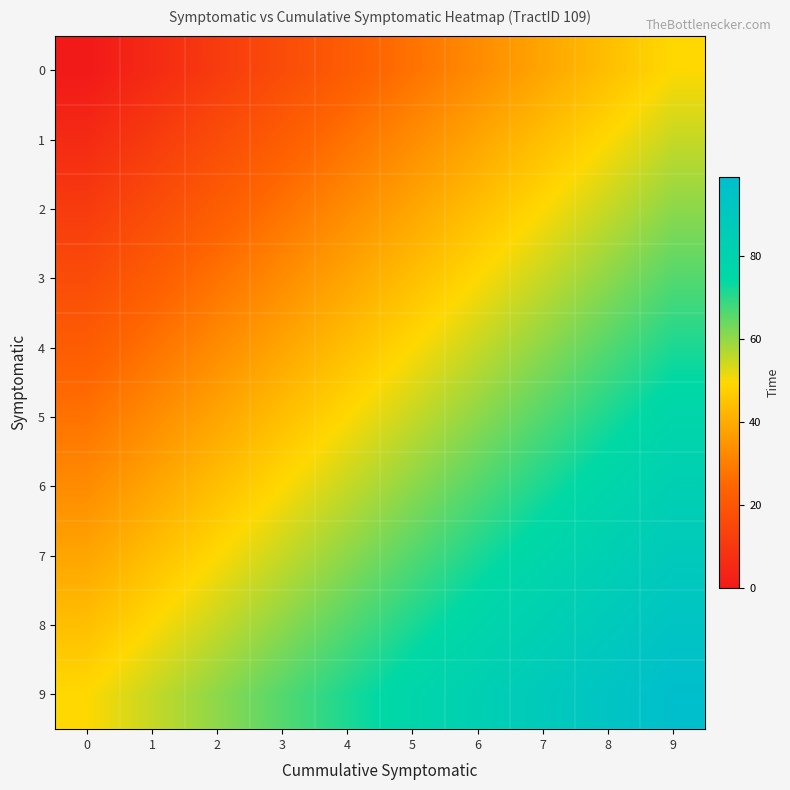

Reading right to left, transcribe all the data shown in this chart.

0: 9=49.5	8=44.0	7=38.5	6=33.0	5=27.5	4=22.0	3=16.5	2=11.0	1=5.5	0=0.0
1: 9=55.0	8=49.5	7=44.0	6=38.5	5=33.0	4=27.5	3=22.0	2=16.5	1=11.0	0=5.5
2: 9=60.5	8=55.0	7=49.5	6=44.0	5=38.5	4=33.0	3=27.5	2=22.0	1=16.5	0=11.0
3: 9=66.0	8=60.5	7=55.0	6=49.5	5=44.0	4=38.5	3=33.0	2=27.5	1=22.0	0=16.5
4: 9=71.5	8=66.0	7=60.5	6=55.0	5=49.5	4=44.0	3=38.5	2=33.0	1=27.5	0=22.0
5: 9=77.0	8=71.5	7=66.0	6=60.5	5=55.0	4=49.5	3=44.0	2=38.5	1=33.0	0=27.5
6: 9=82.5	8=77.0	7=71.5	6=66.0	5=60.5	4=55.0	3=49.5	2=44.0	1=38.5	0=33.0
7: 9=88.0	8=82.5	7=77.0	6=71.5	5=66.0	4=60.5	3=55.0	2=49.5	1=44.0	0=38.5
8: 9=93.5	8=88.0	7=82.5	6=77.0	5=71.5	4=66.0	3=60.5	2=55.0	1=49.5	0=44.0
9: 9=99.0	8=93.5	7=88.0	6=82.5	5=77.0	4=71.5	3=66.0	2=60.5	1=55.0	0=49.5